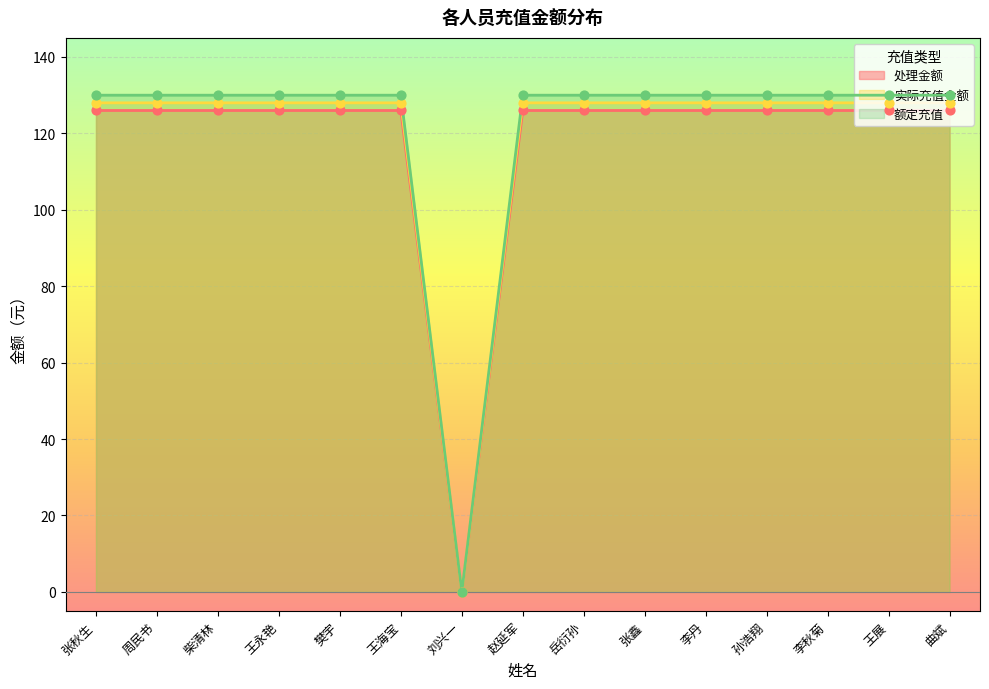

Which series contains the lowest Y value?

处理金额